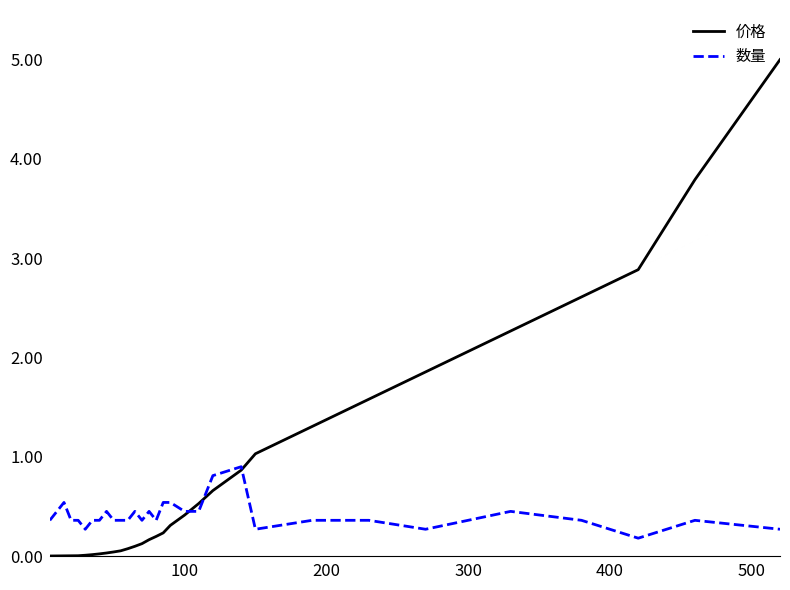

Is this an area chart (filled region under the line)?

No